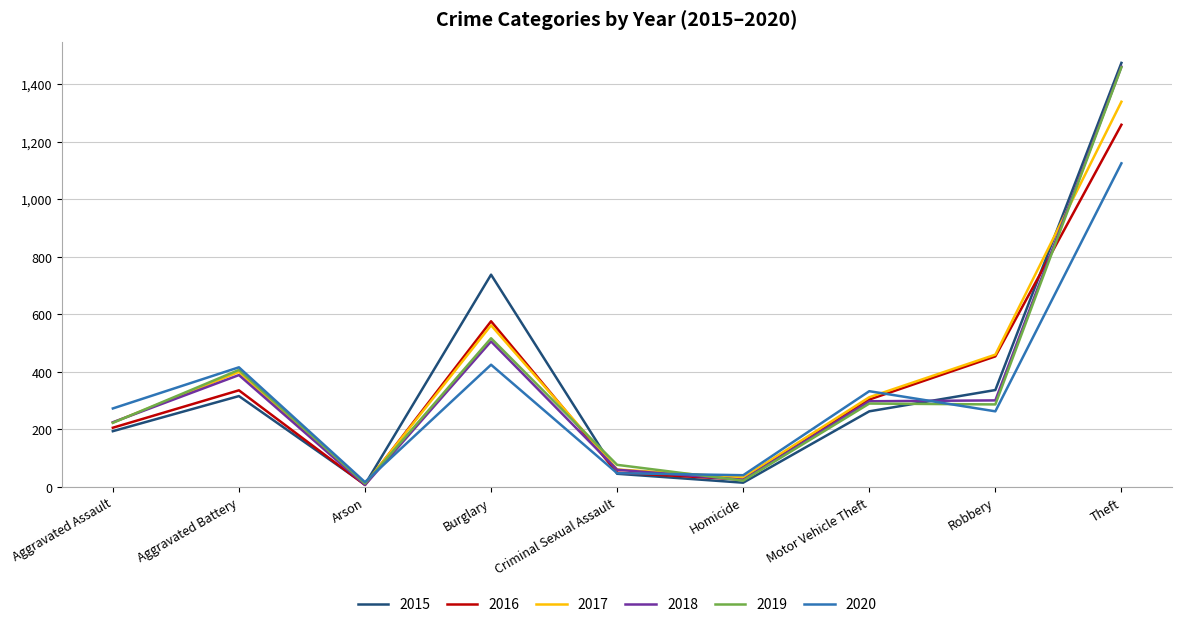

What position from the left is Theft?

9